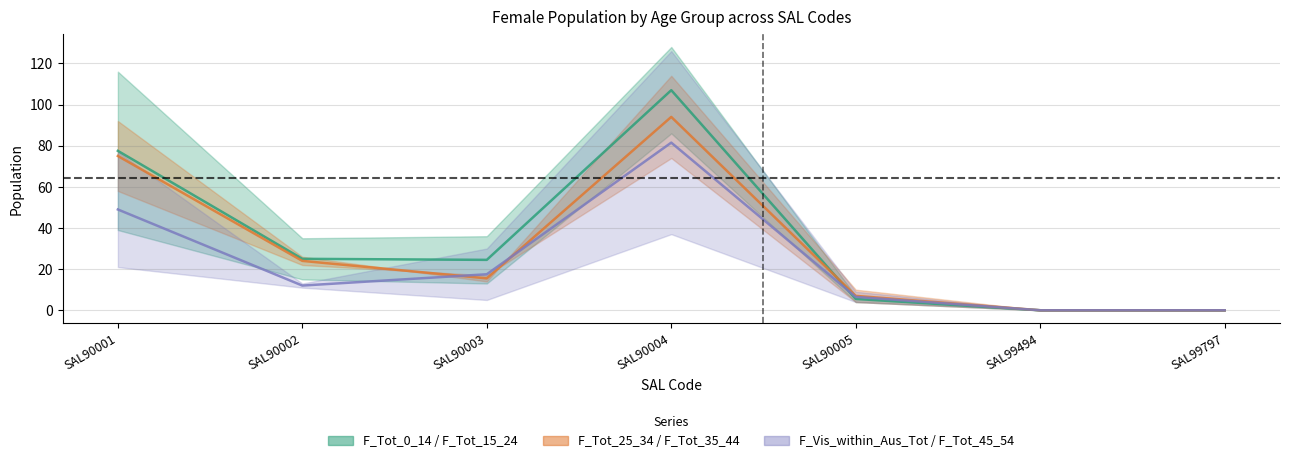

The F_Tot_0_14 series shows 5.2 at SAL90002. True or false?

False